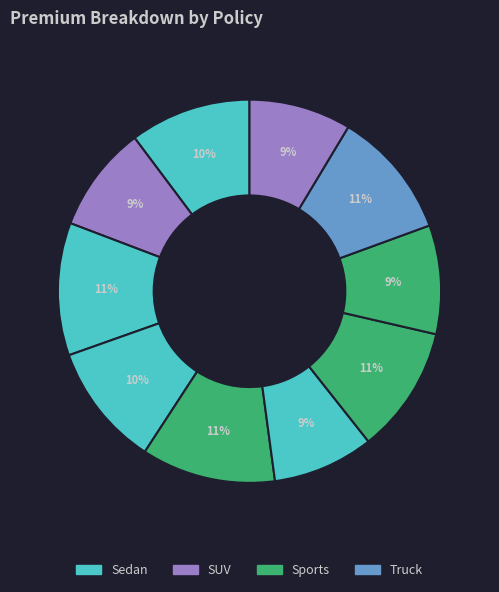

How many segments does this pie chart have?

10